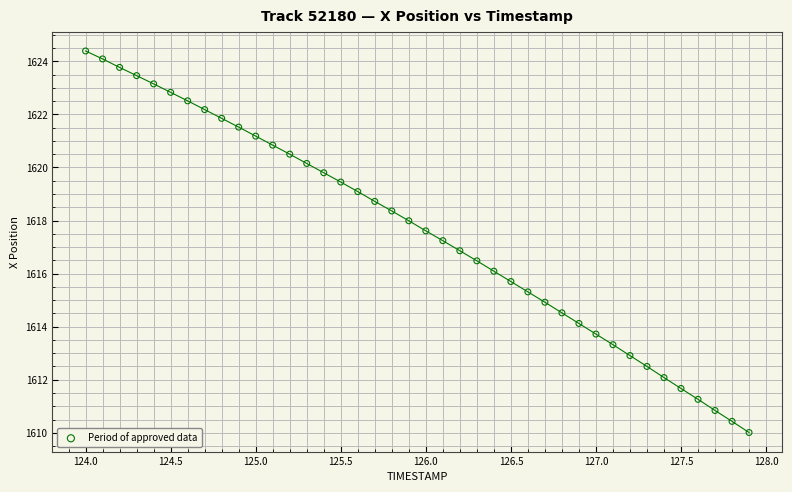

What is the range of Y values (max minus min)?

14.4